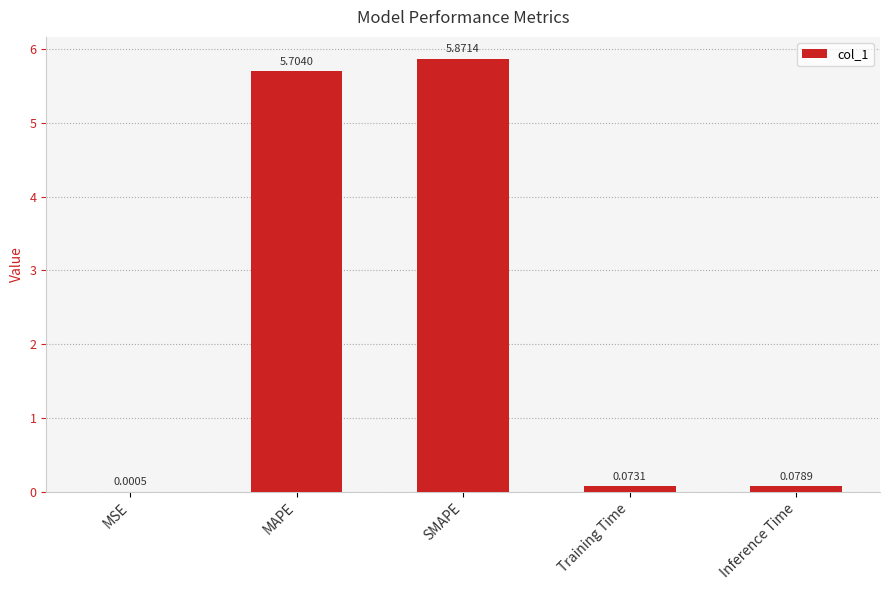

Are the bars horizontal?

No